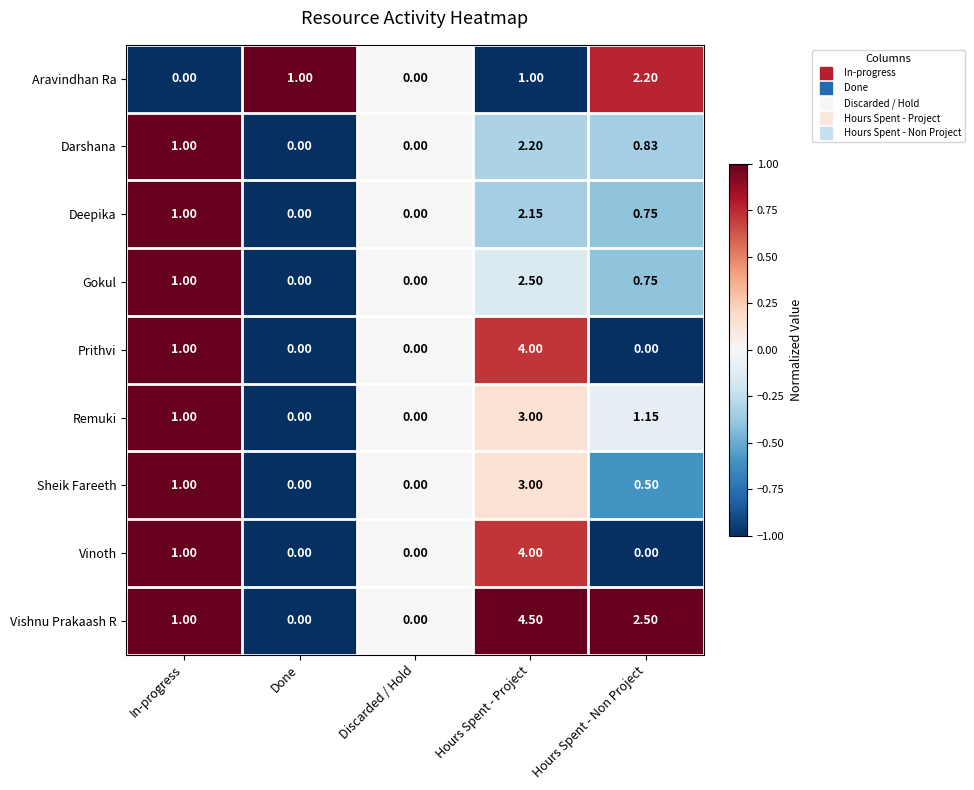

Where is Deepika nearest to the value 1?

In-progress